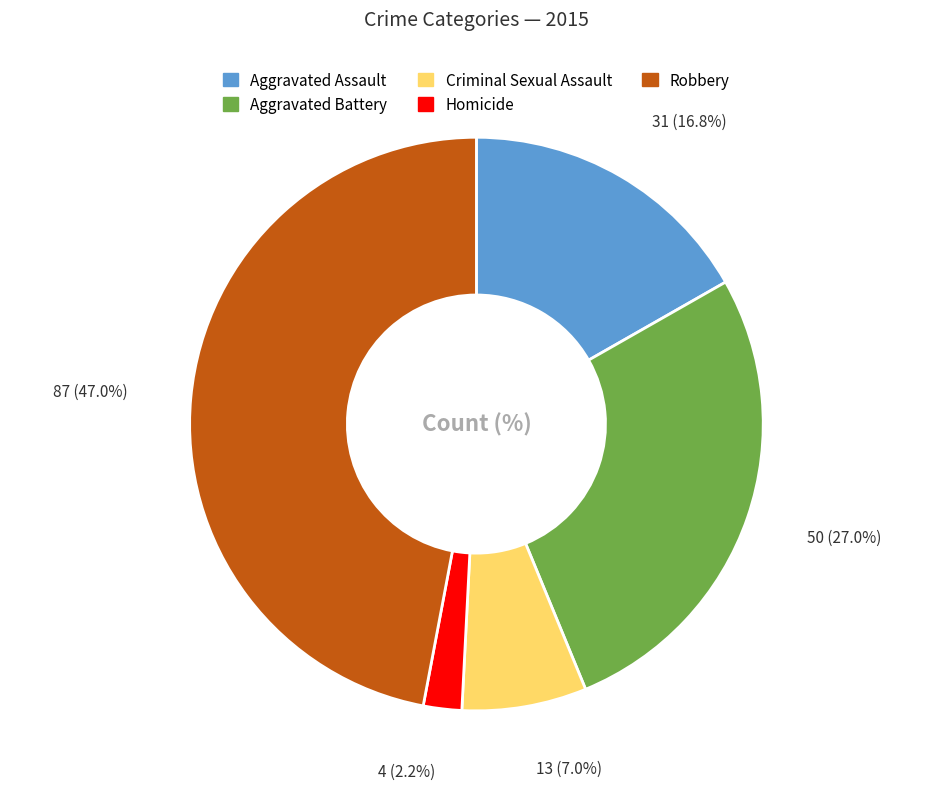

How many segments does this pie chart have?

5